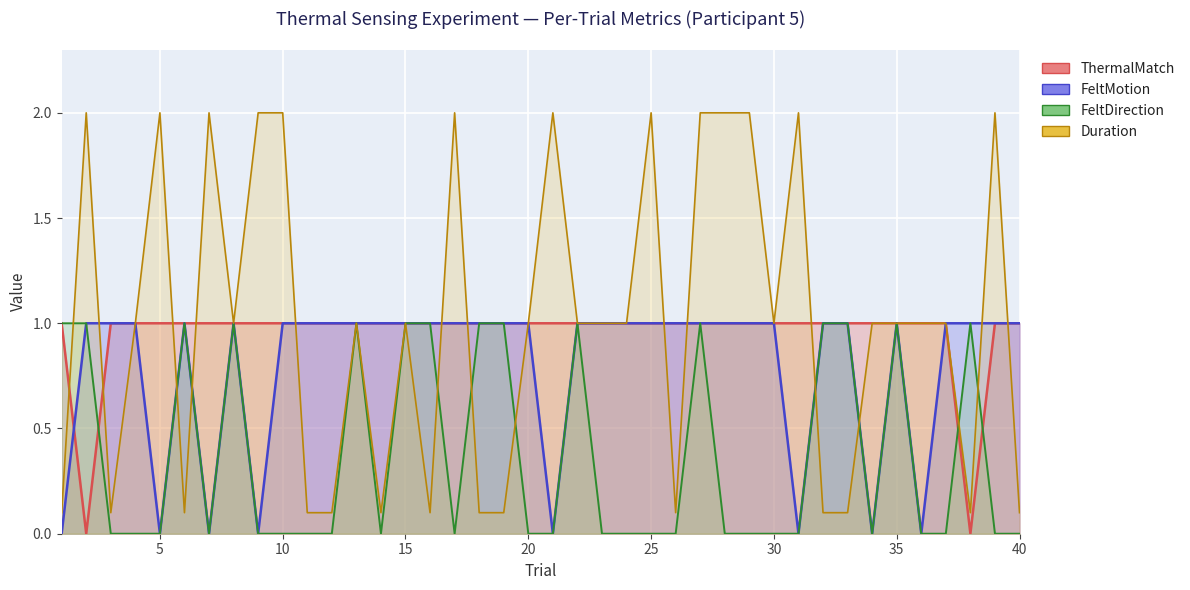

The value of ThermalMatch at 28 is 0.3. True or false?

False